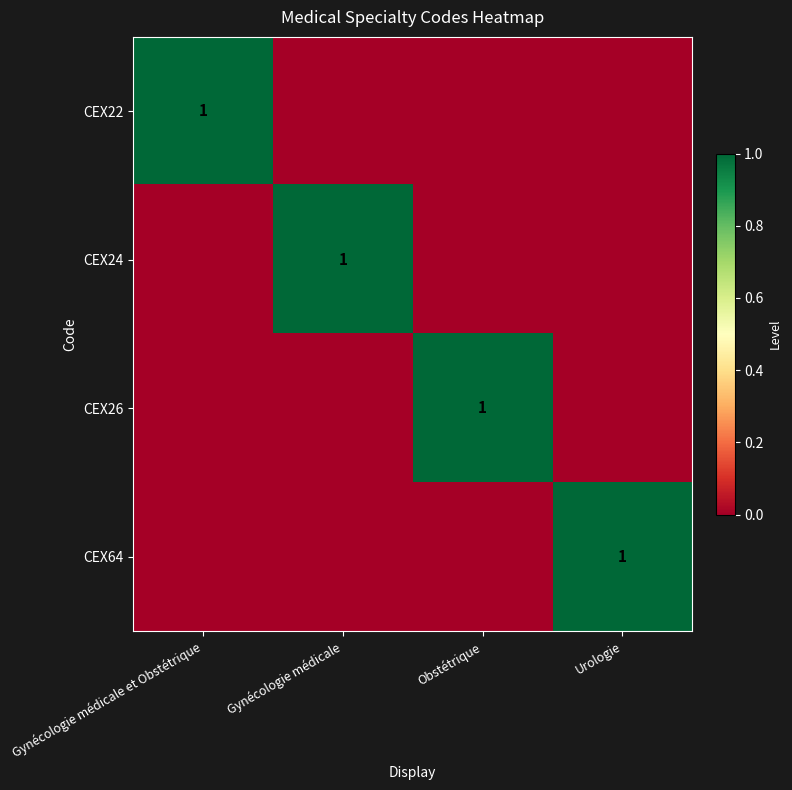

The value of CEX22 at Gynécologie médicale is 0. True or false?

True